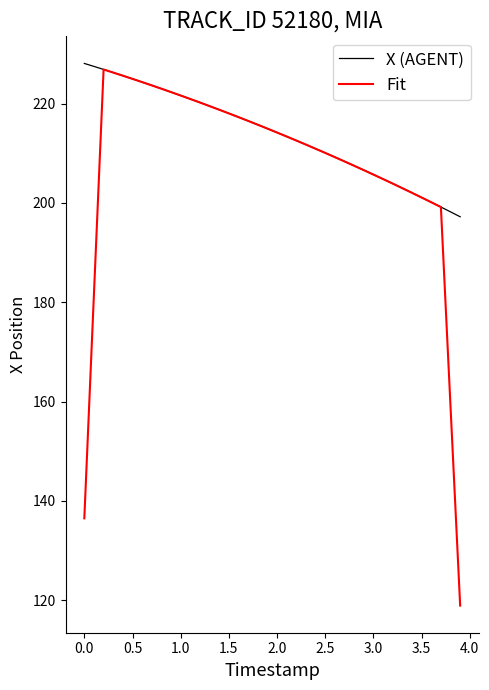

How many lines are shown in the chart?

2